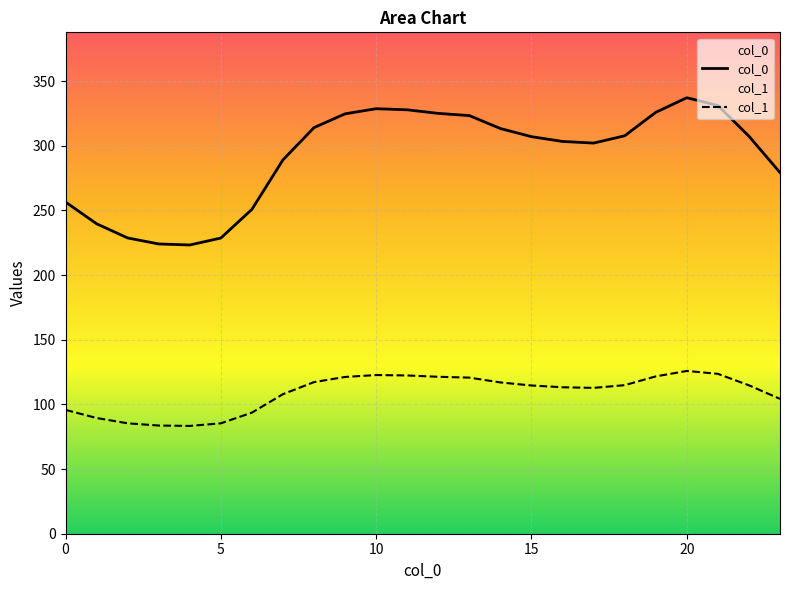

How many data points does each series have?

24